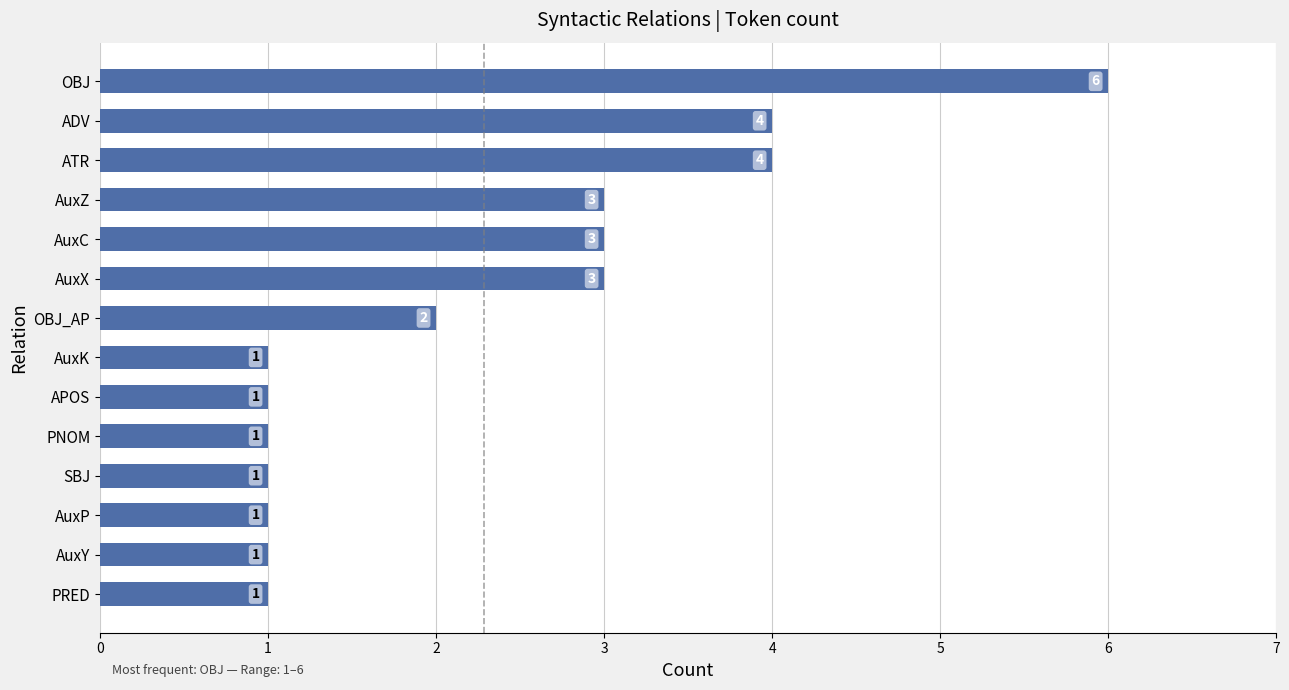

What is the greatest value displayed?

6